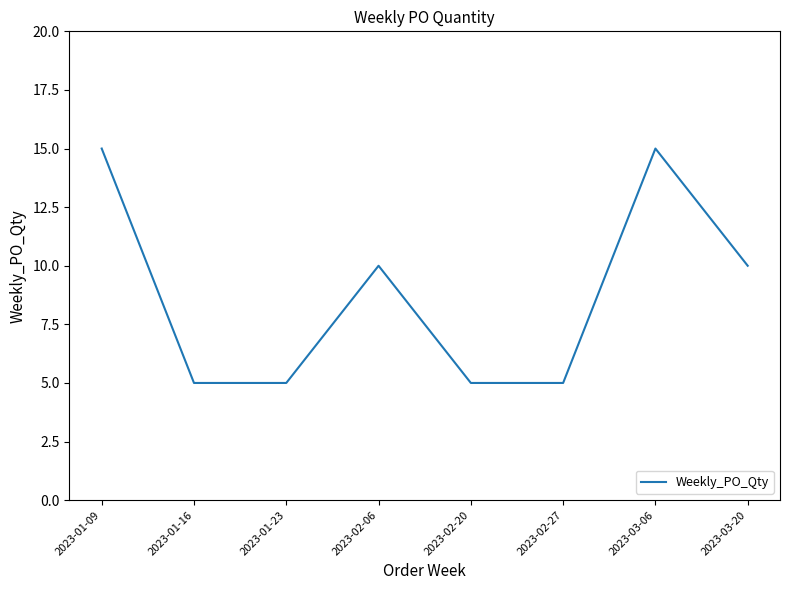

What is the minimum value shown in the chart?

5